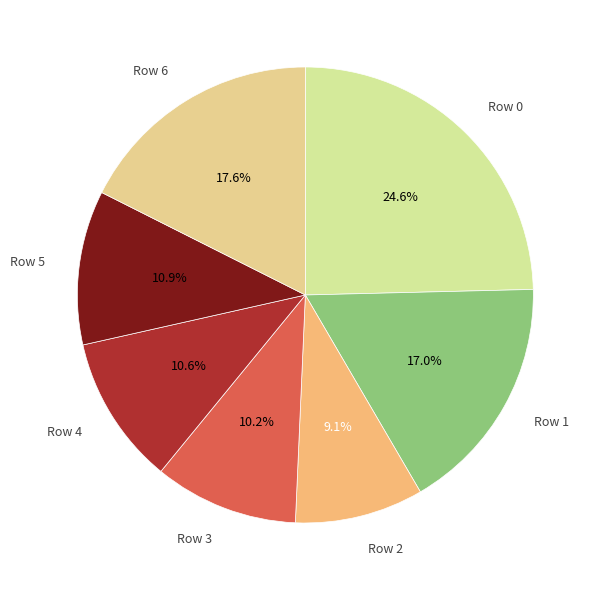

Which category has the smallest portion of the pie?

2